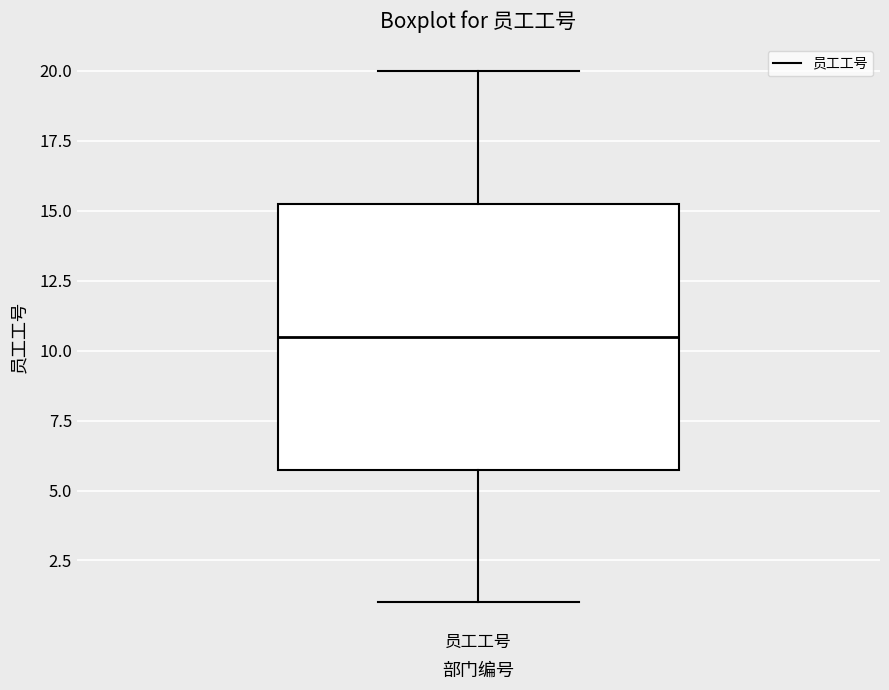

Where is the lower edge of the box for 员工工号 on the y-axis? The values are not printed on the chart, so give them approximately, as read against the axis.

6.0